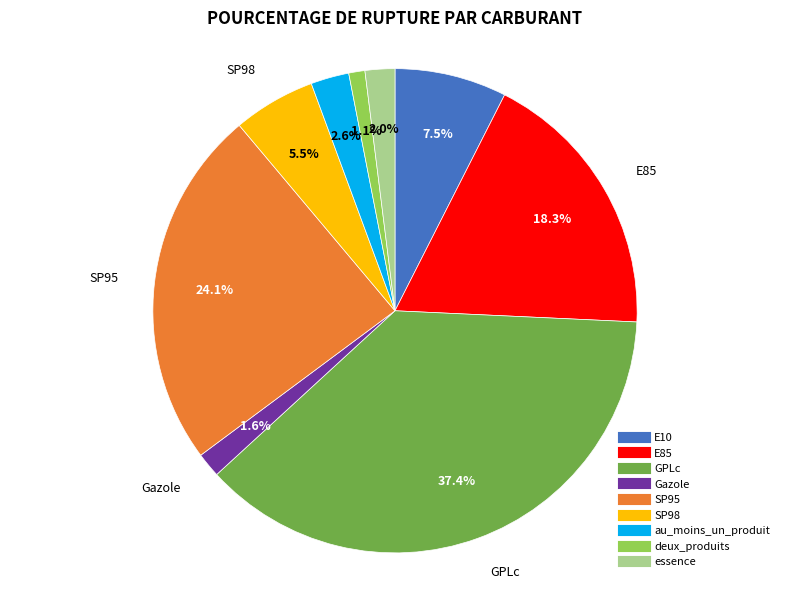

What is the largest slice in the pie chart?

GPLc